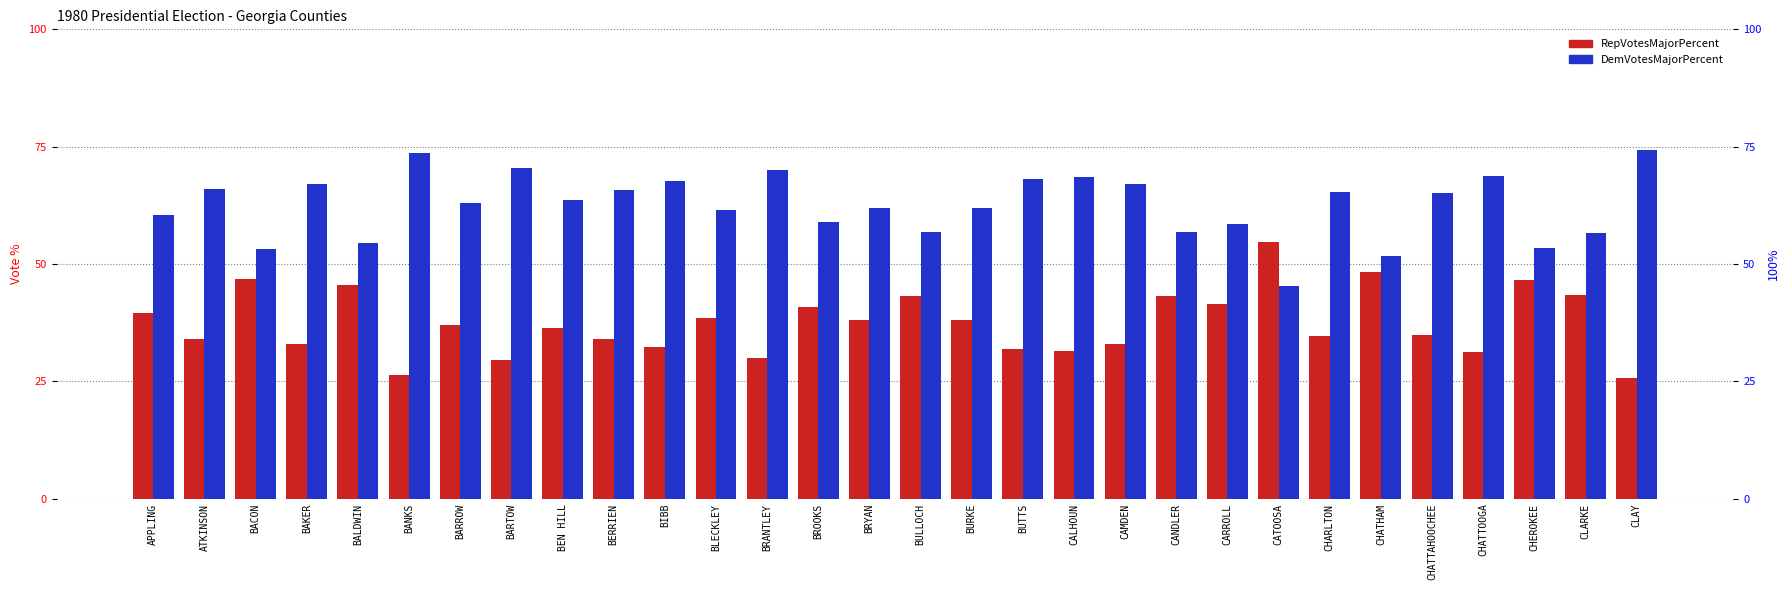

At how many categories does at least one series exceed 58?

22